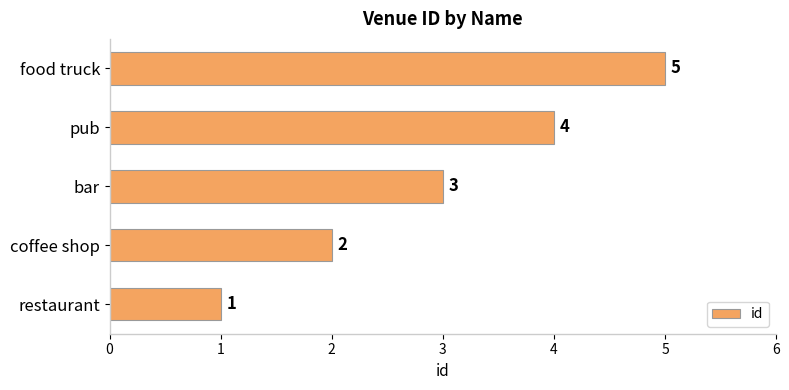

At which category does the chart reach its minimum across all series?

restaurant